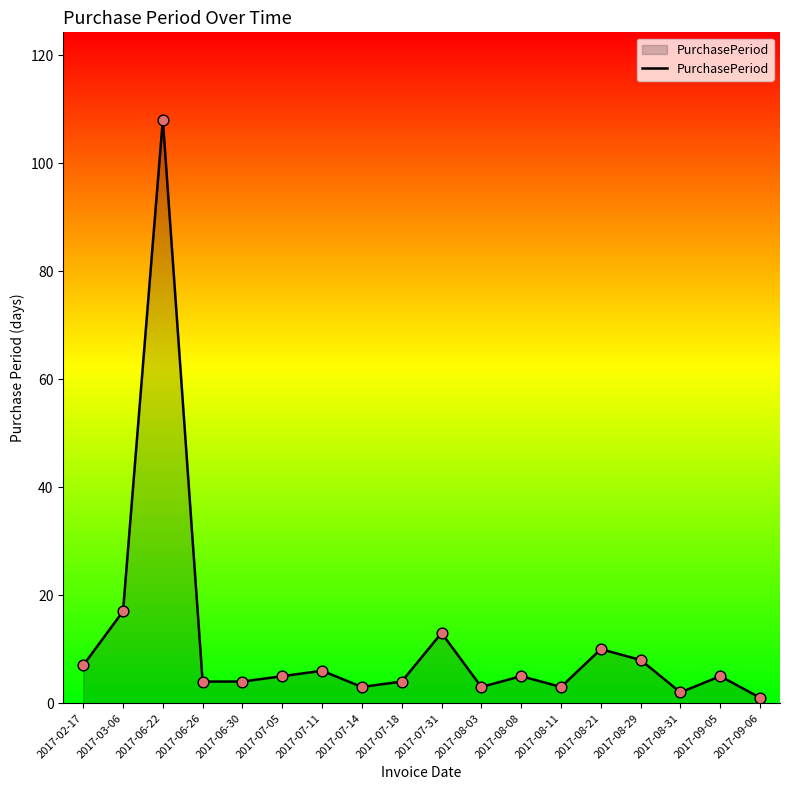

Between 2017-07-05 and 2017-08-31, which is larger?

2017-07-05